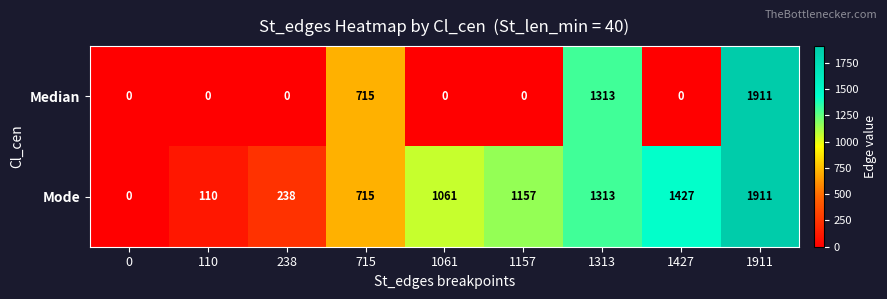

How many data points in Median are above 0?

3